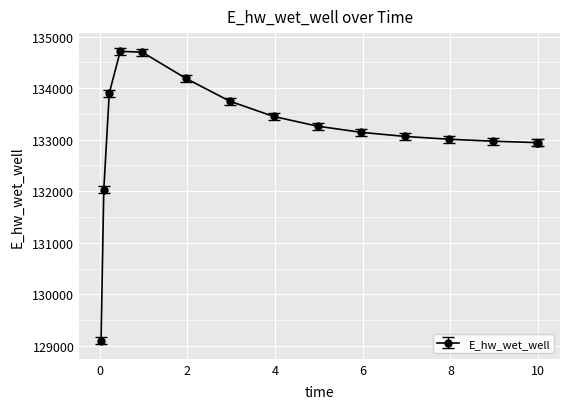

Does the chart display data point markers on the line(s)?

Yes